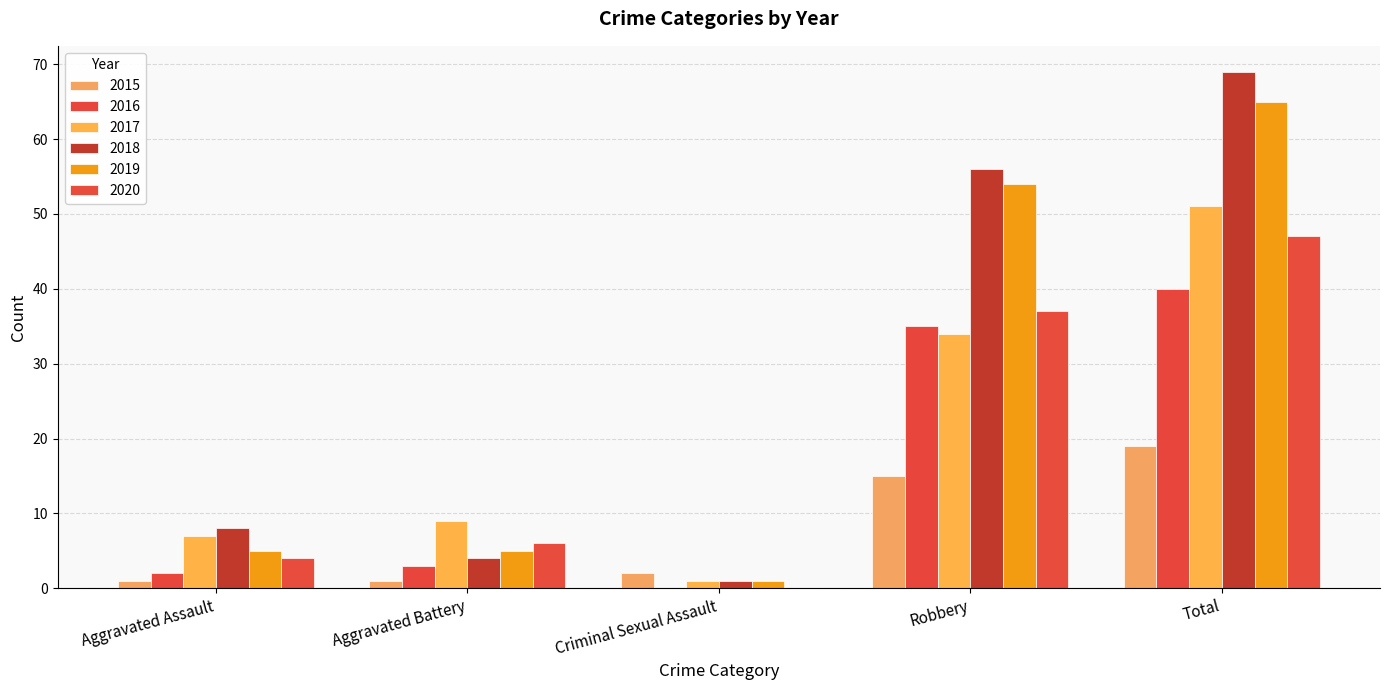

How many series are shown in this chart?

6